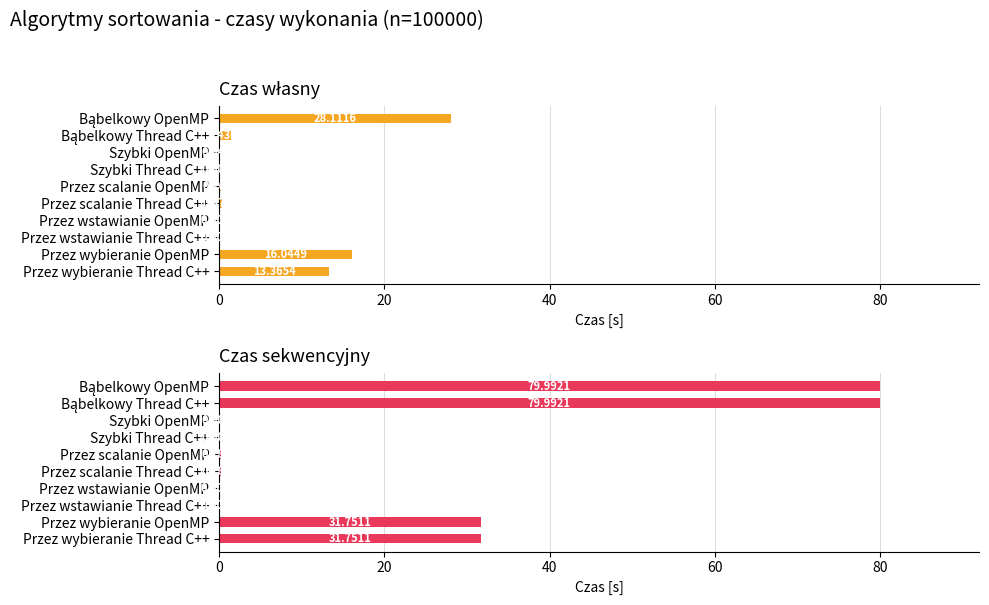

Which series has the largest range (max minus min)?

Czas sekwencyjny [s]